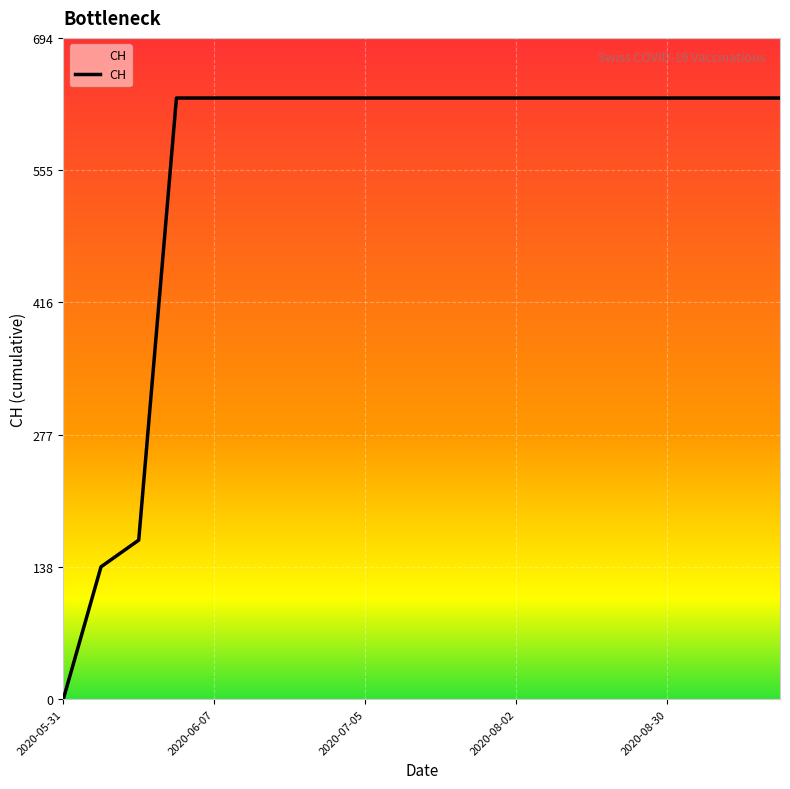

What is the greatest value displayed?

631